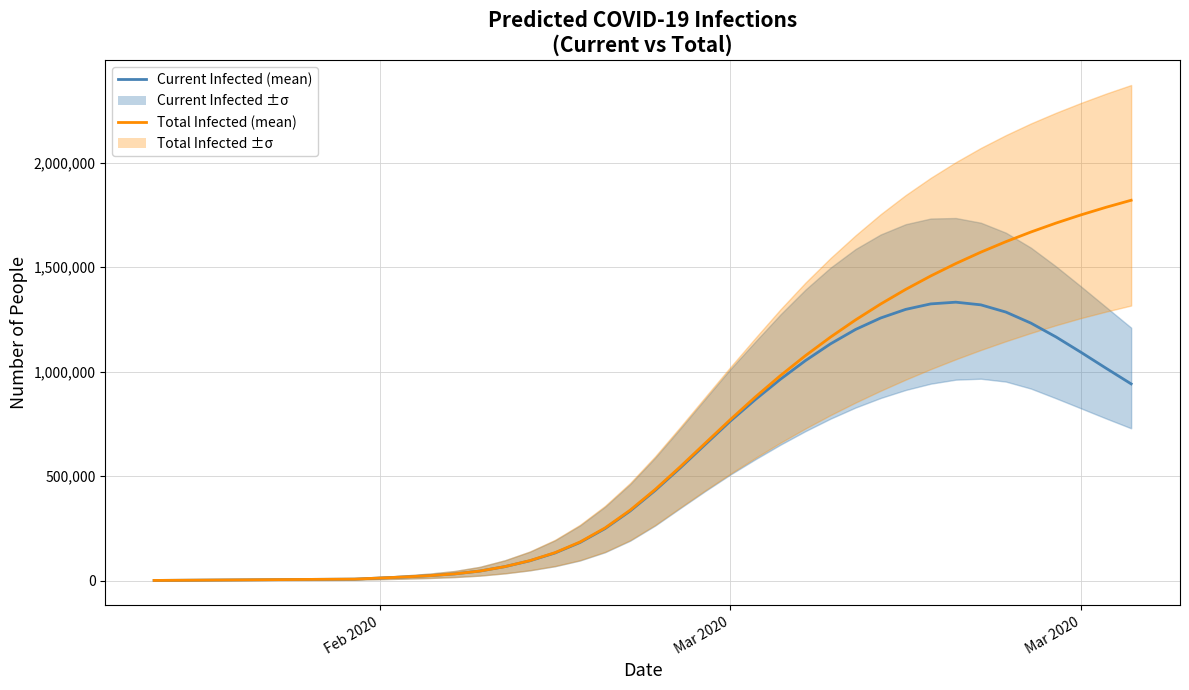

Which category has the lowest value in the Current Infected (mean) series?

Feb 2020